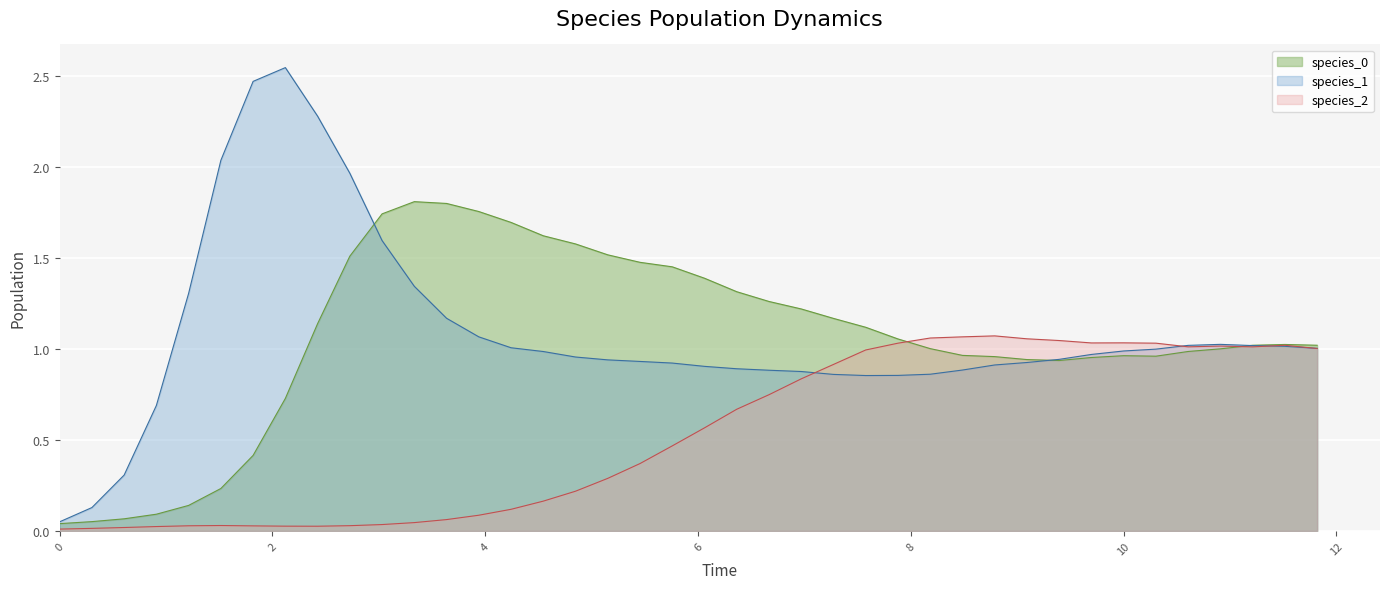

Which series has the largest range (max minus min)?

species_1